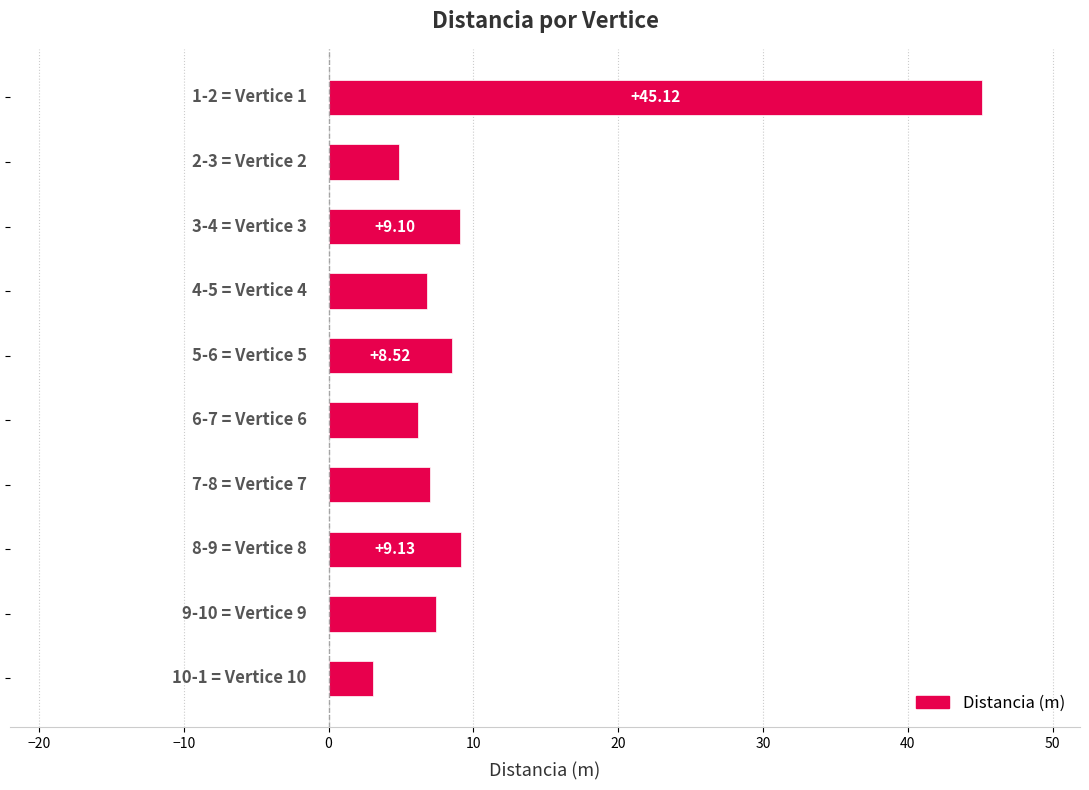

What is the difference between the second highest and minimum values?

6.1